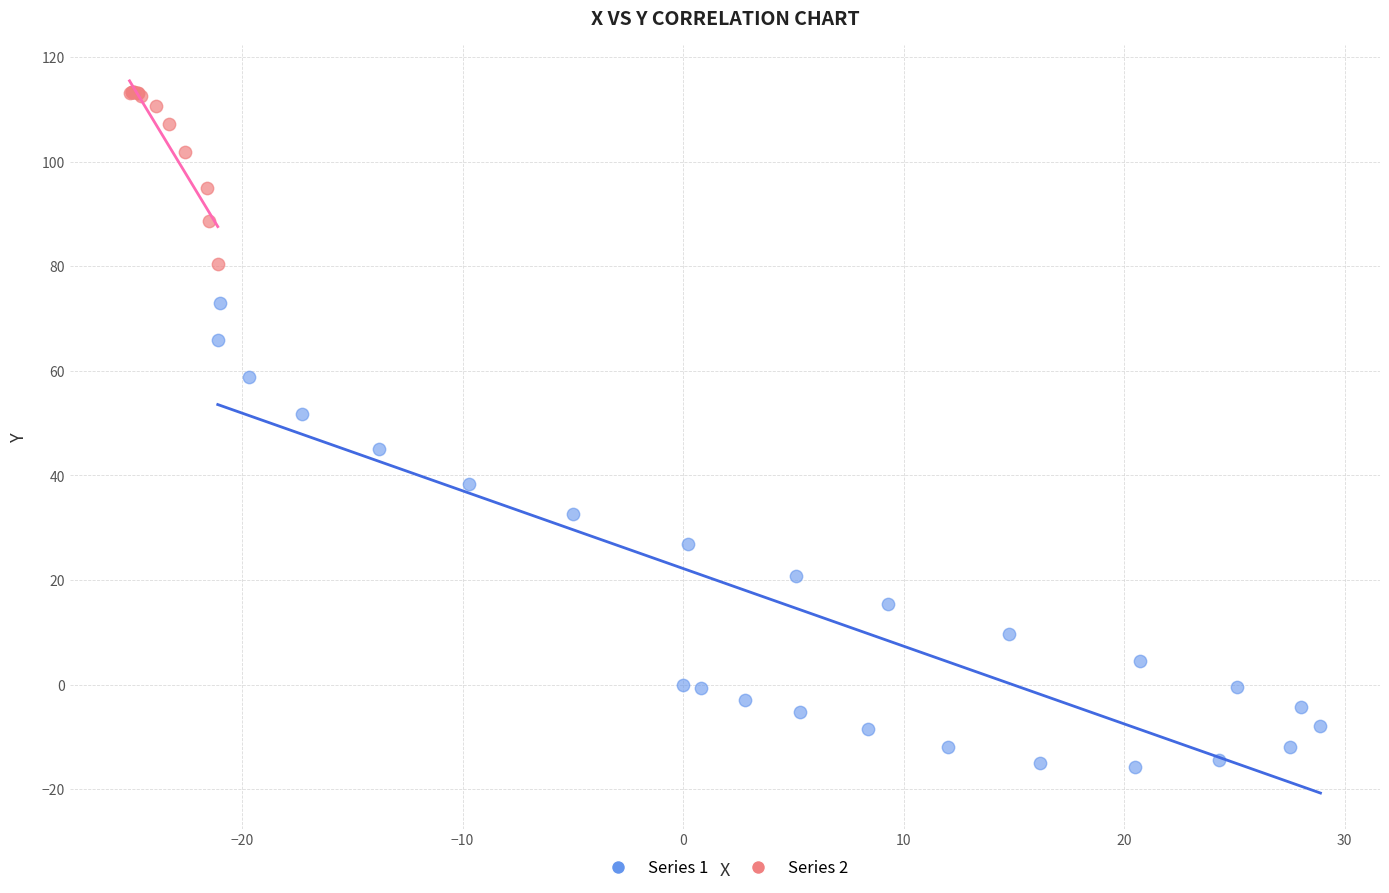

Which series reaches the minimum Y coordinate?

Series 1